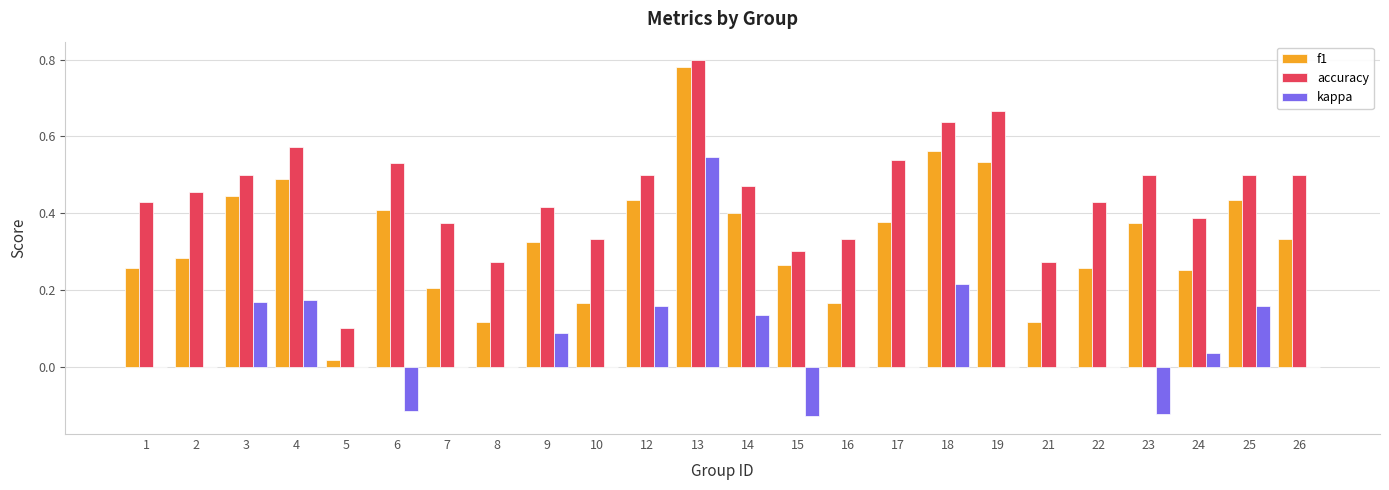

How many categories are shown in the chart?

24